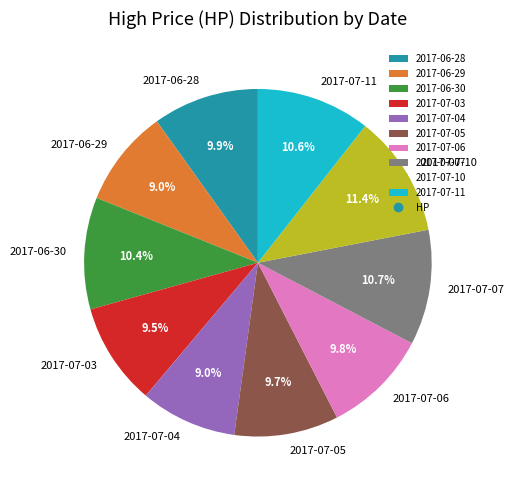

Which slice is the largest?

2017-07-10